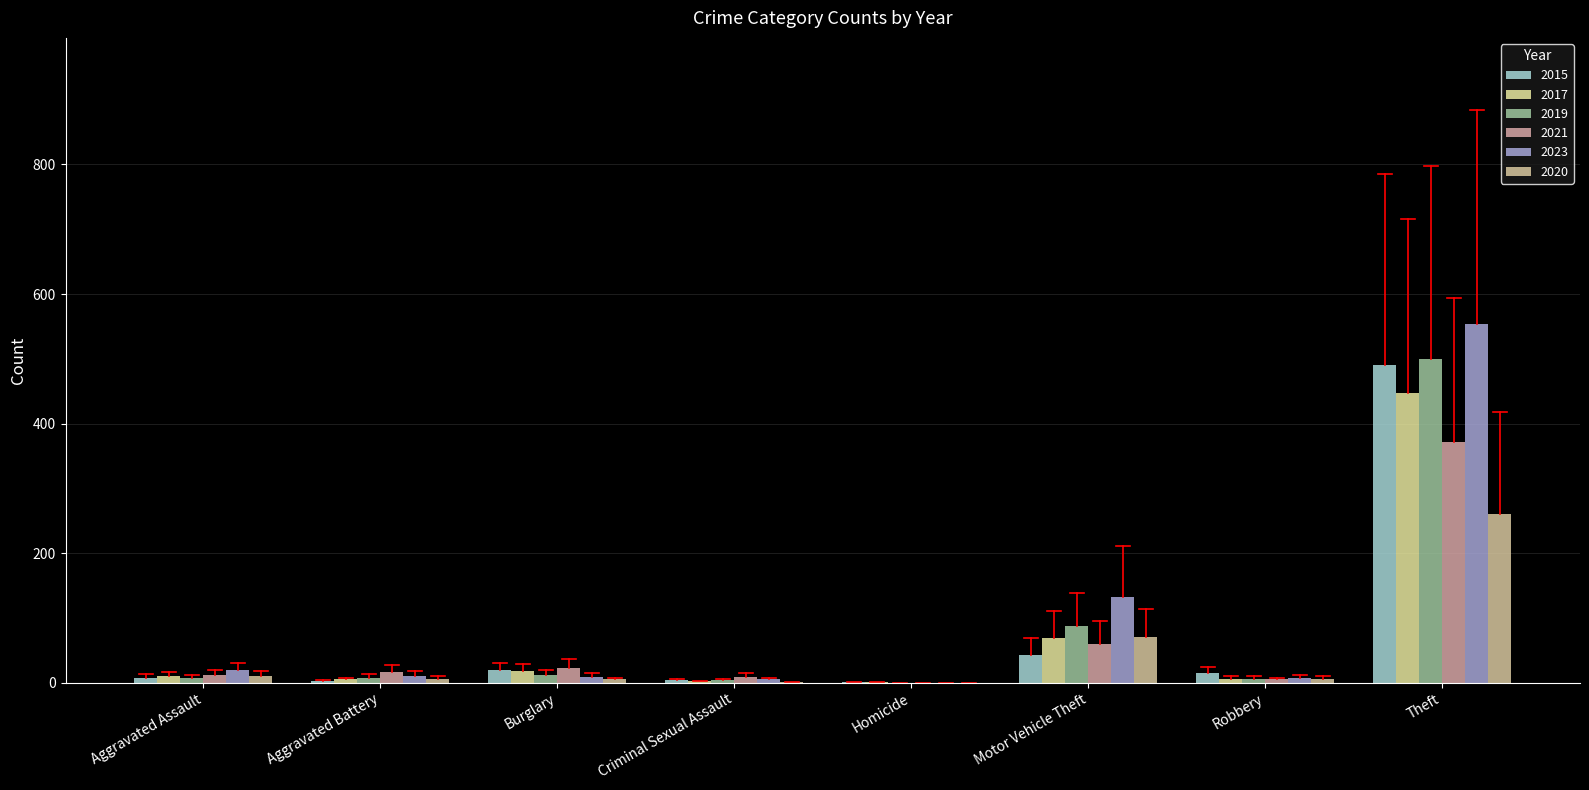

At which category is the sum across all series the highest?

Theft